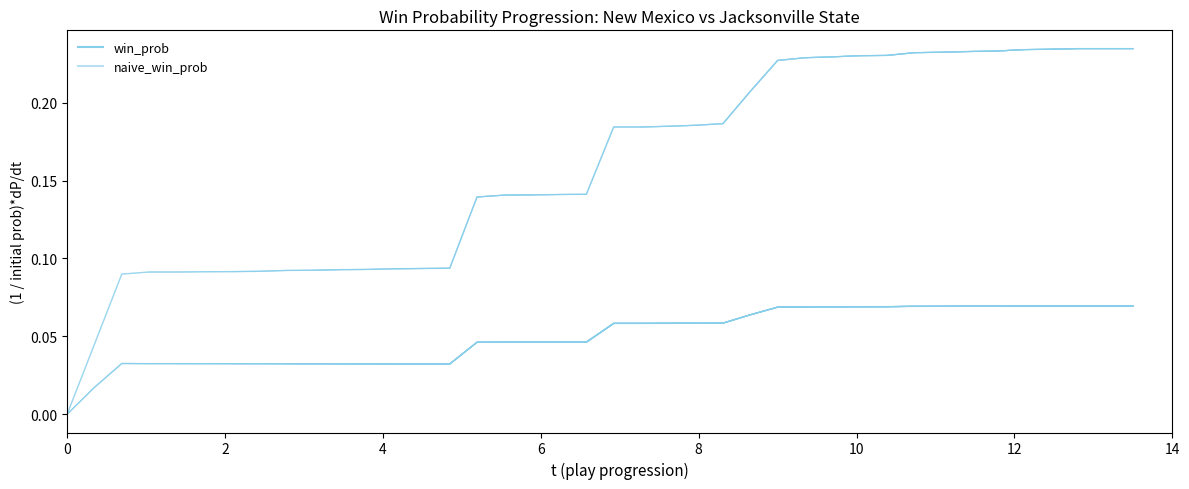

True or false: naive_win_prob and win_prob intersect in this chart.

False